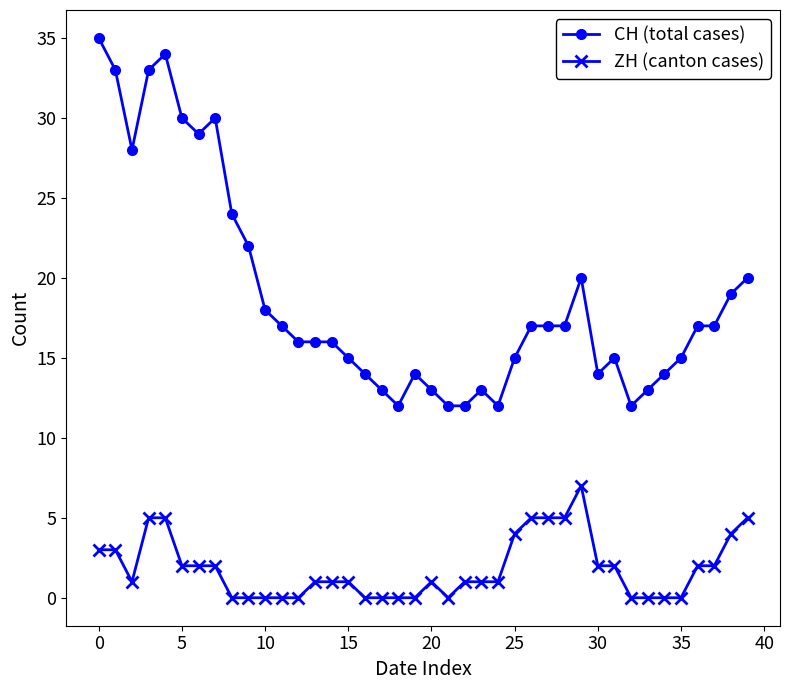

What is the sum of all CH (total cases) values?

753